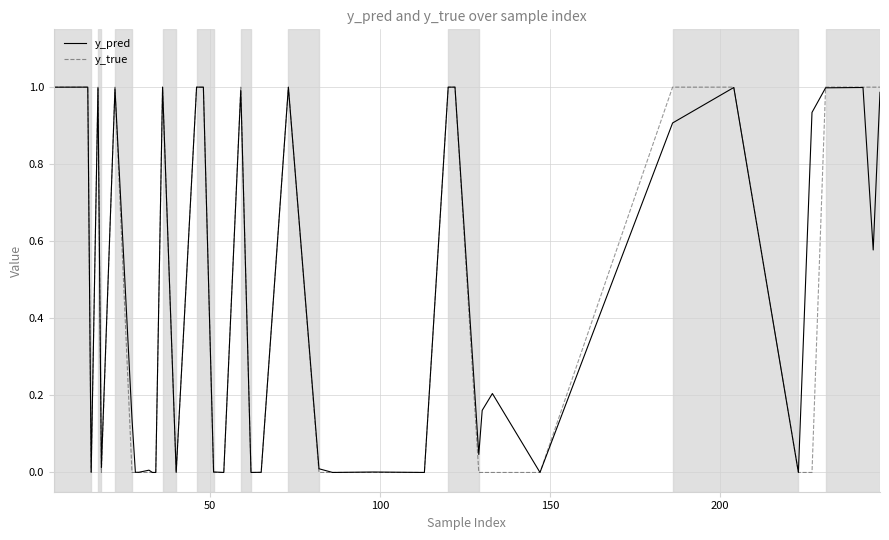

Which series has the largest range (max minus min)?

y_true